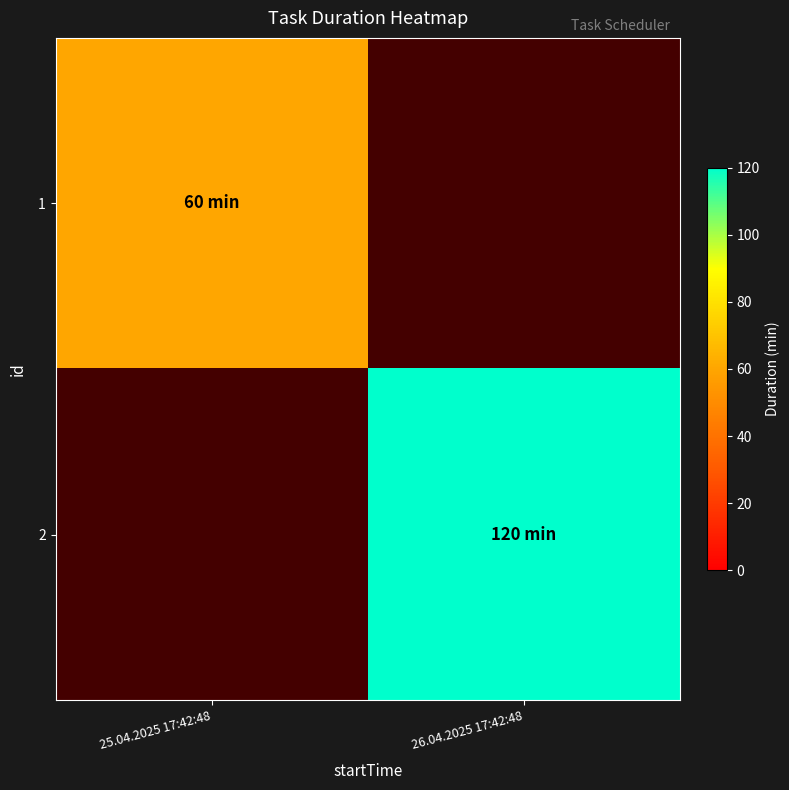

List the series in order of their peak value, lowest first.

1, 2